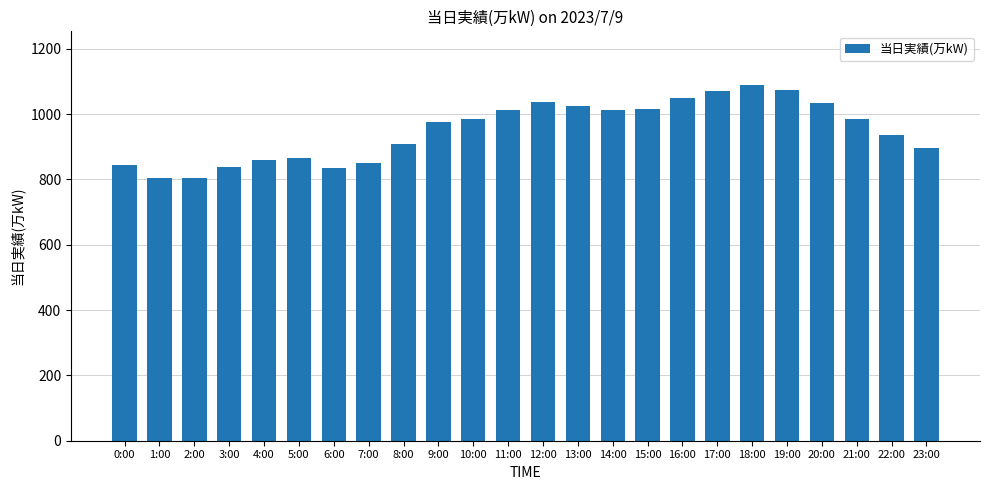

What is the difference between the values at 17:00 and 10:00?

87